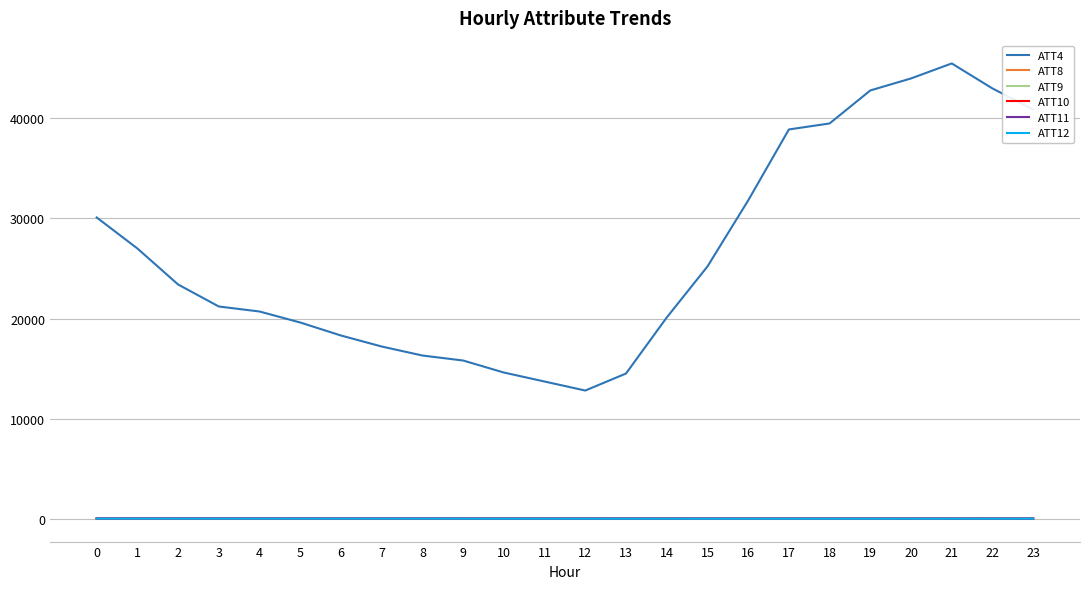

What is the difference between the ATT12 values at 3 and 21?

7.1